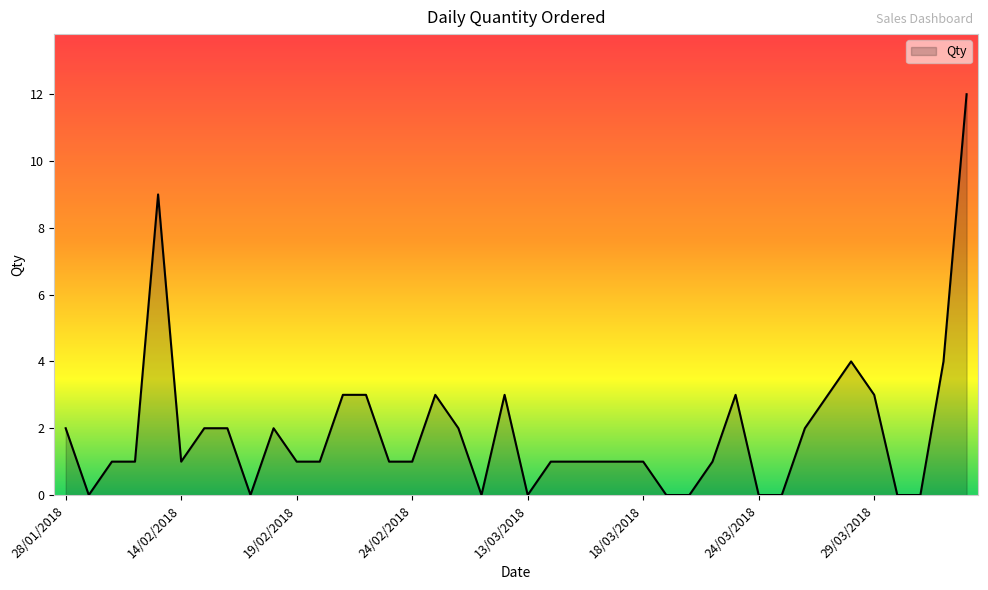

What is the difference between the maximum and minimum values?

12